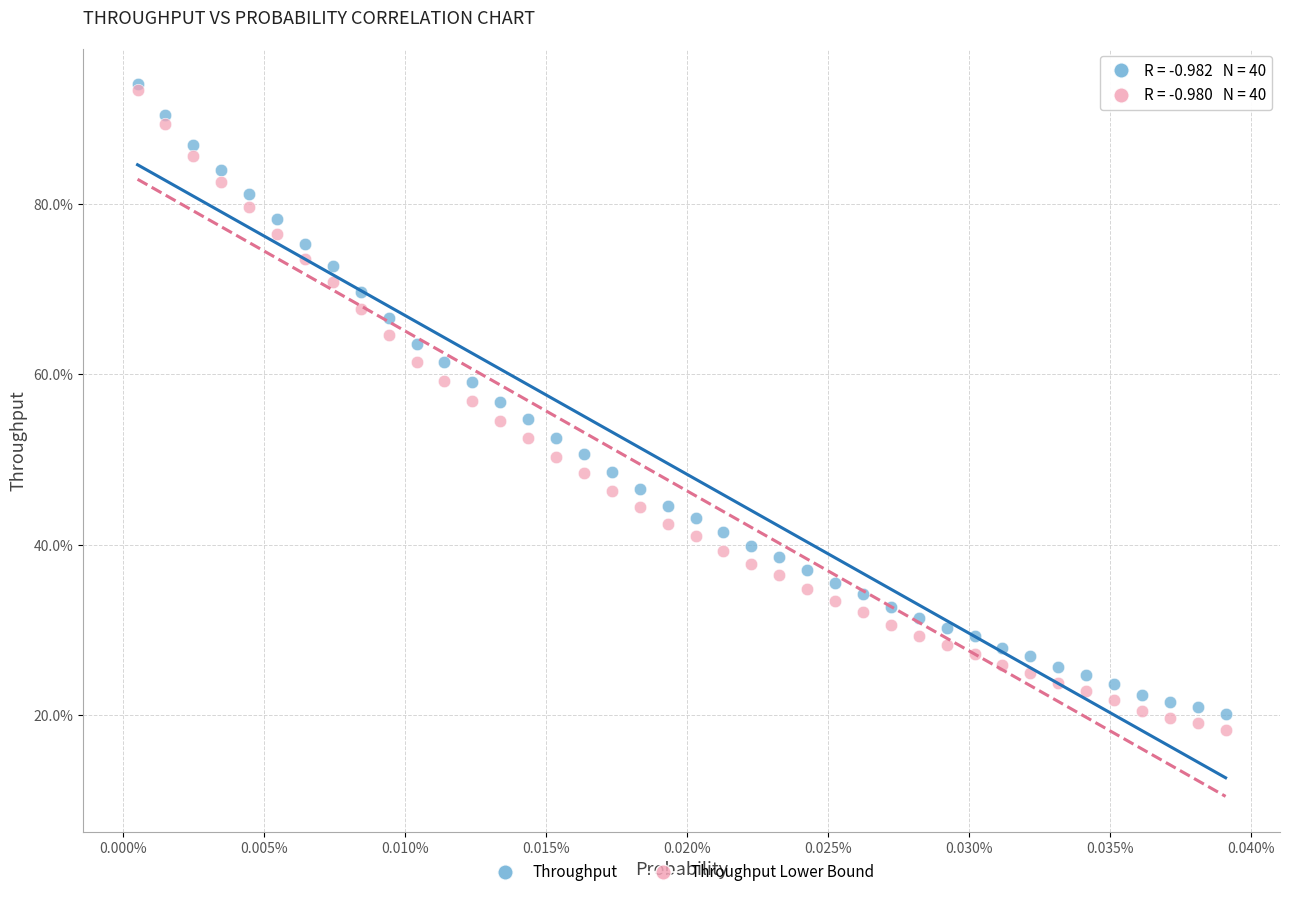

Which series reaches the minimum Y coordinate?

Throughput Lower Bound